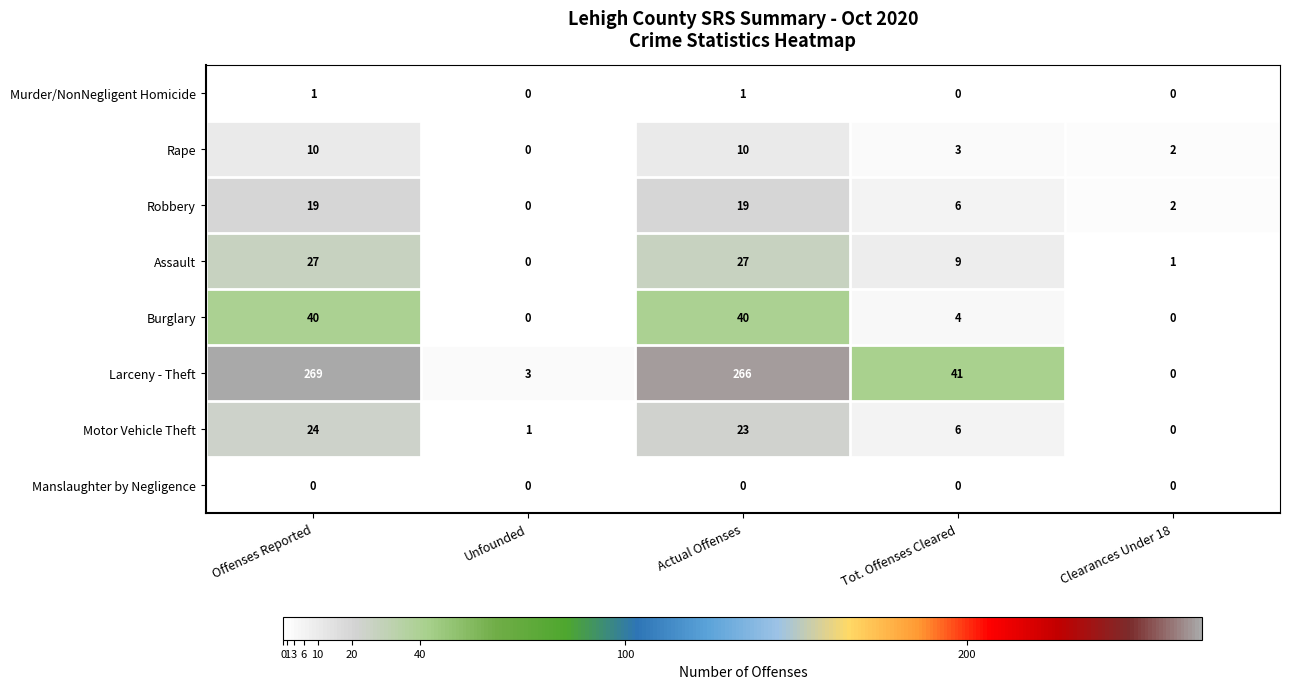

Count the Murder/NonNegligent Homicide values in the range 0 to 1.

5